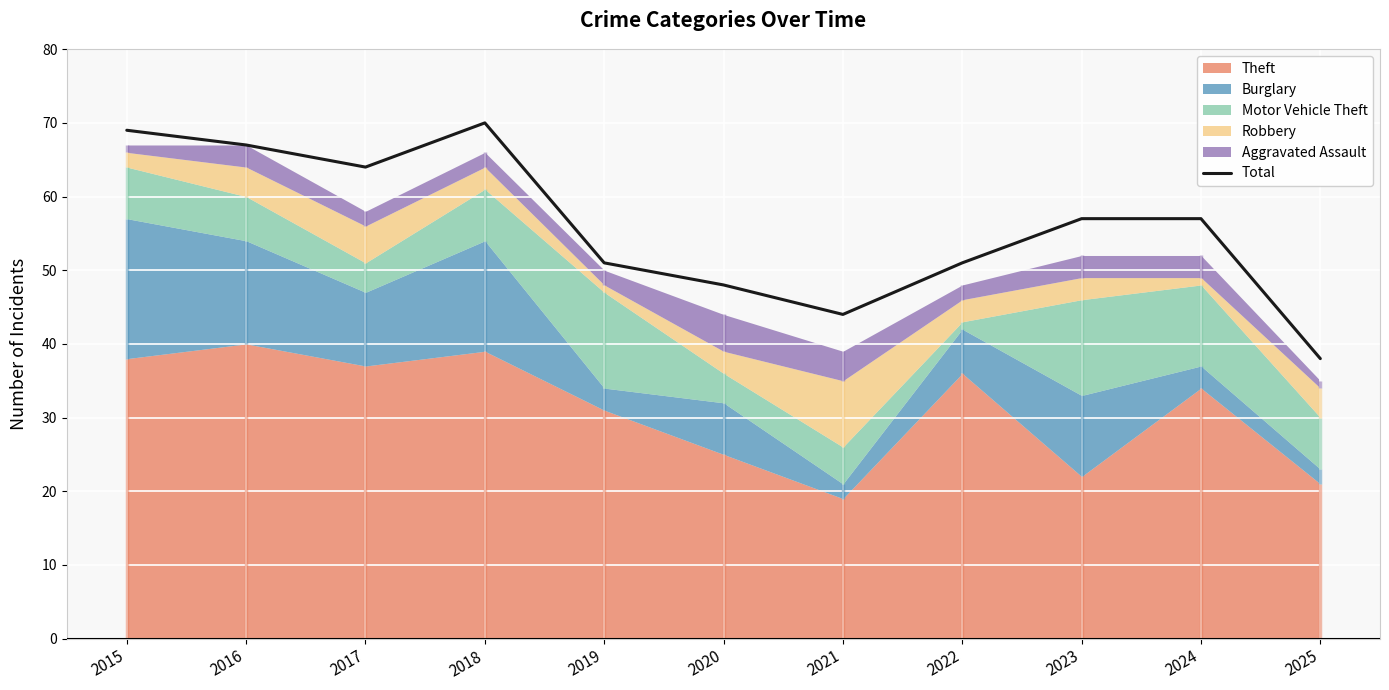

What is the change in value from 2017 to 2022?

-13